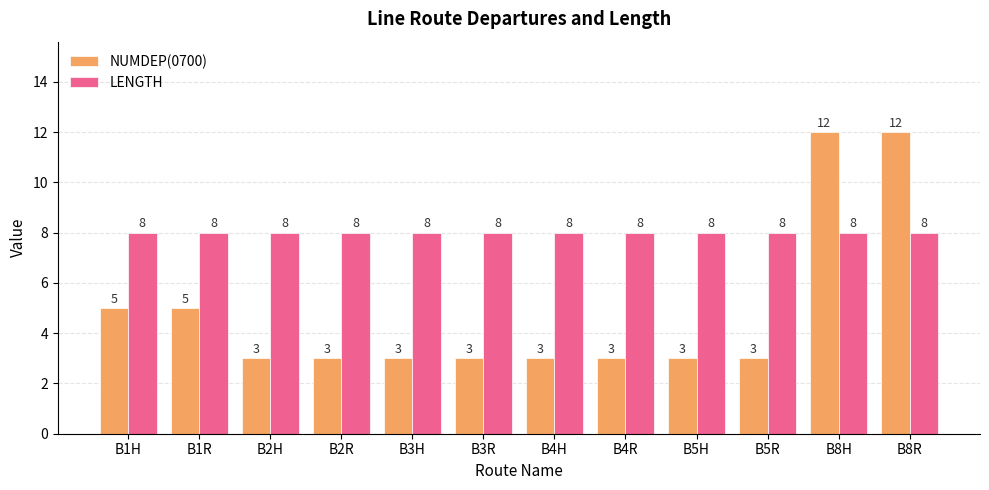

What is the value of the NUMDEP(0700) bar at the 5th from the left?

3